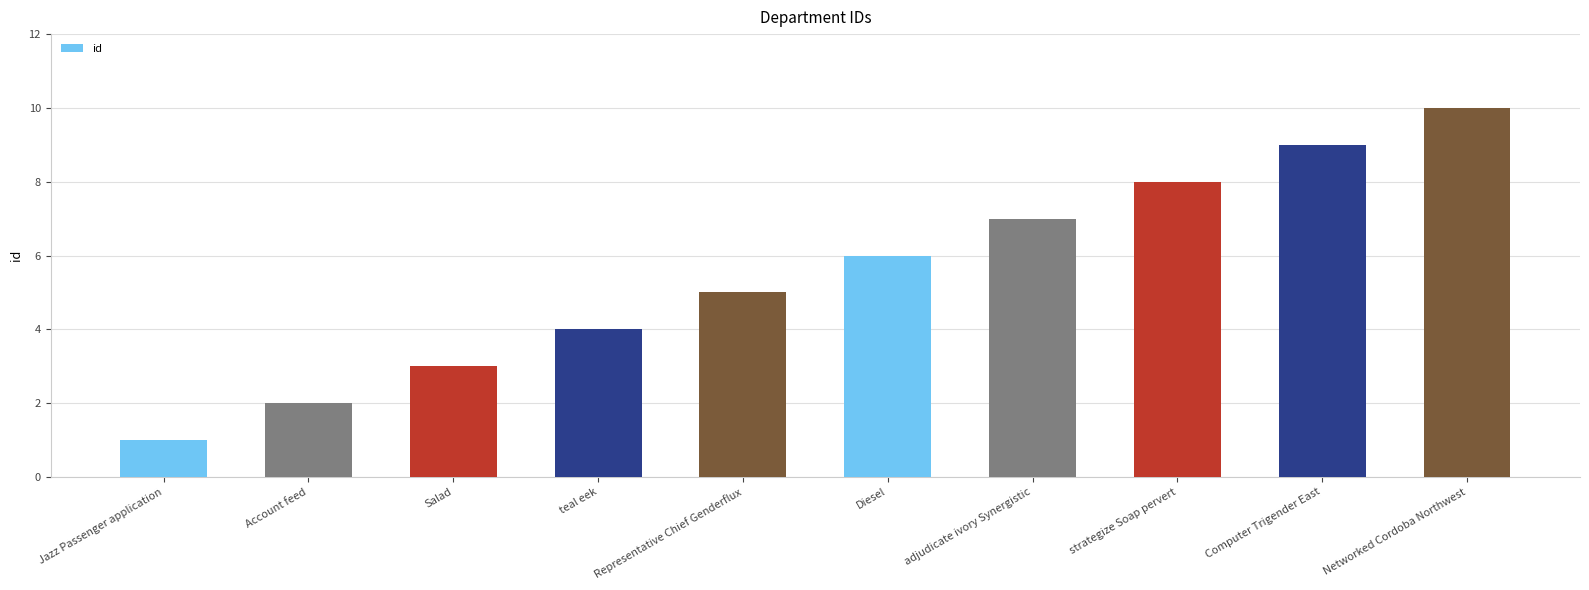

The chart shows a value of 1 at Jazz Passenger application. True or false?

True